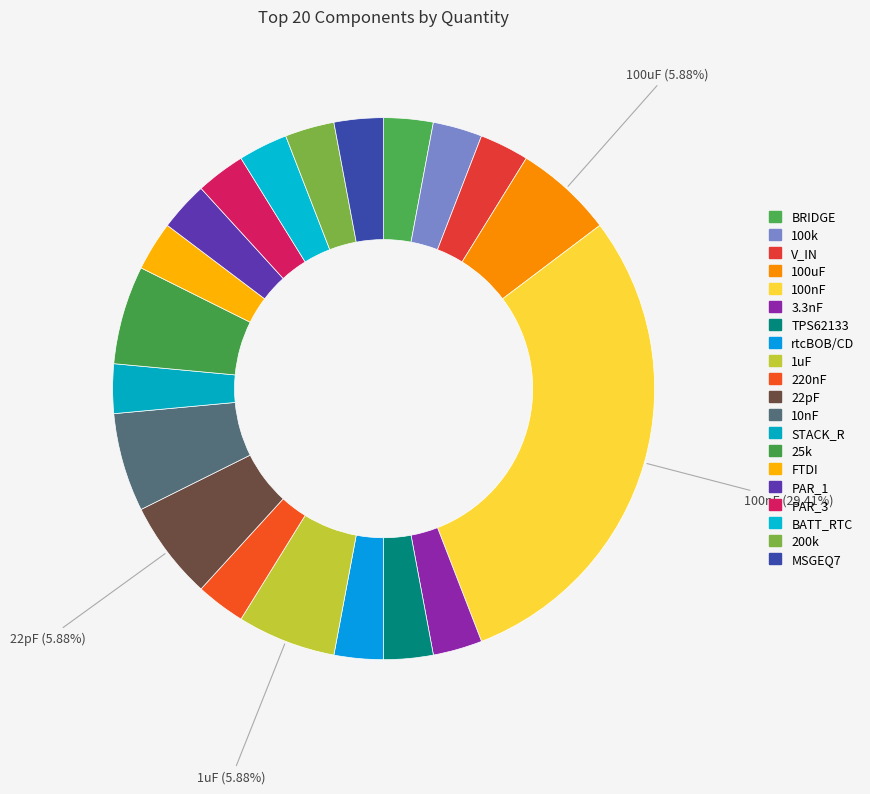

True or false: STACK_R accounts for 13% of the total.

False